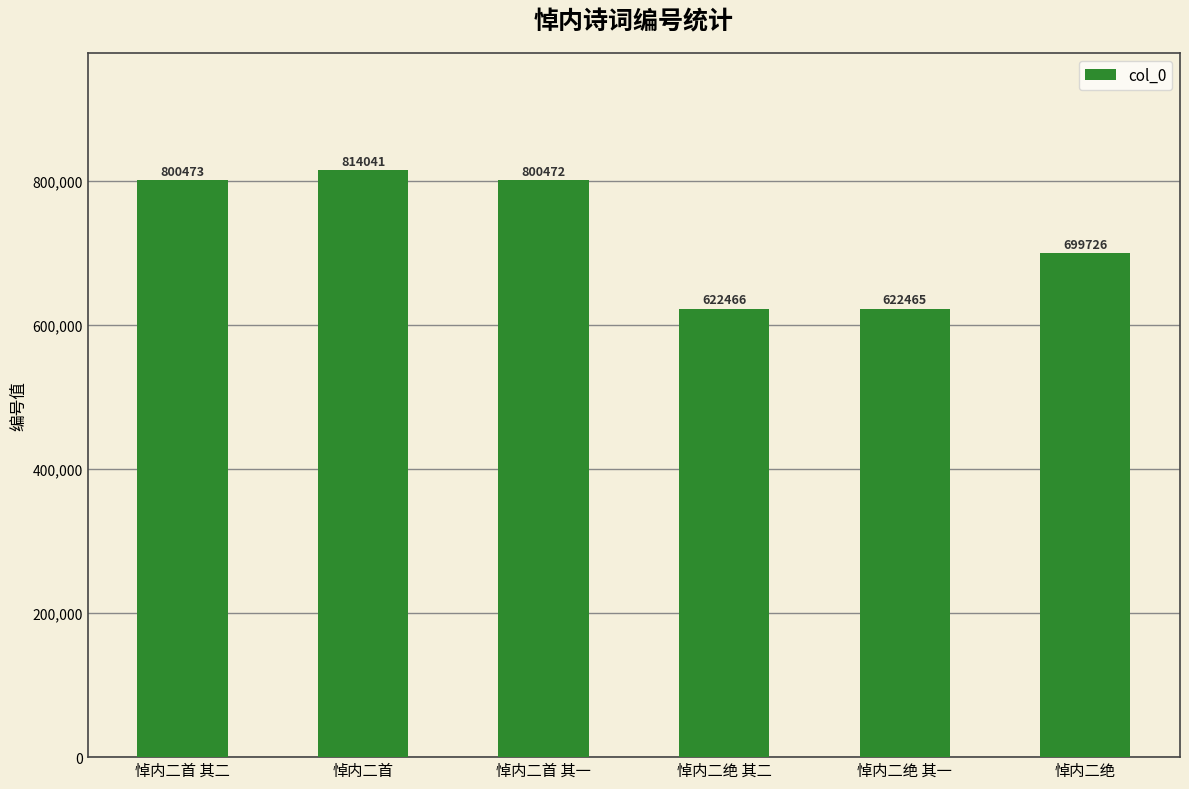

Is it true that the value at 悼内二绝 is 699726?

True